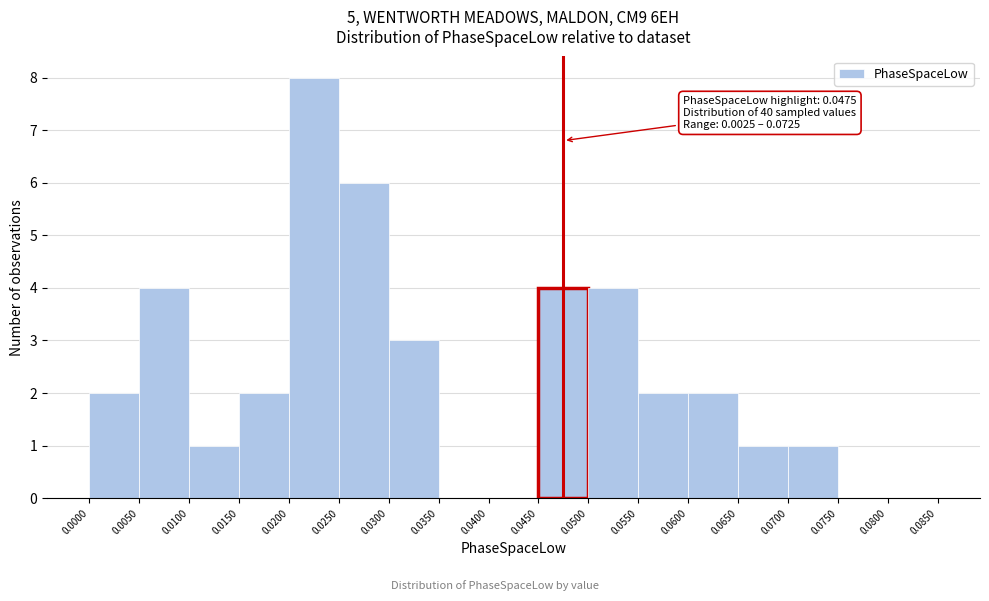

Which range on the x-axis has the tallest bar?

0.0200 to 0.0250